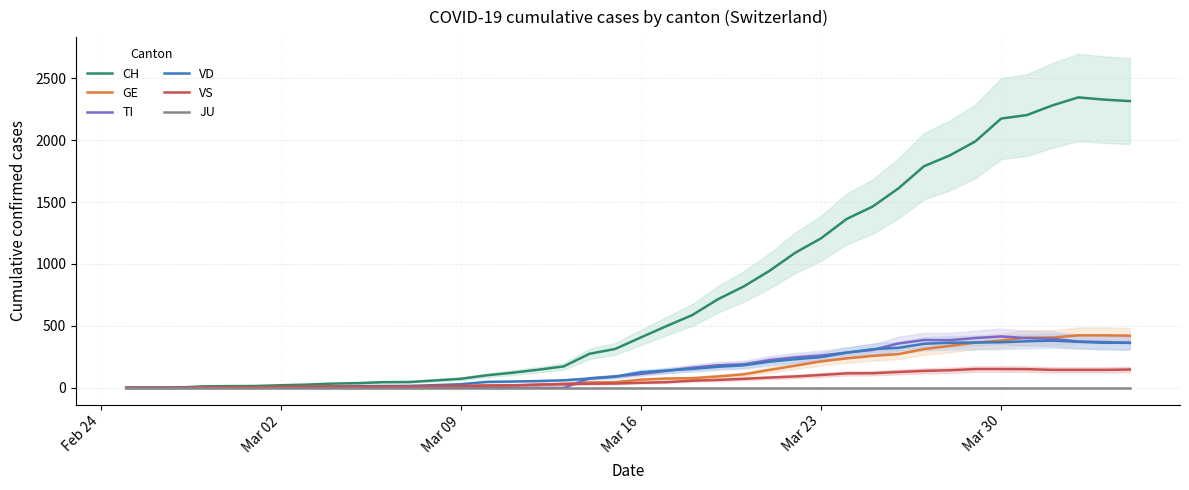

Which series has the largest total across all categories?

CH